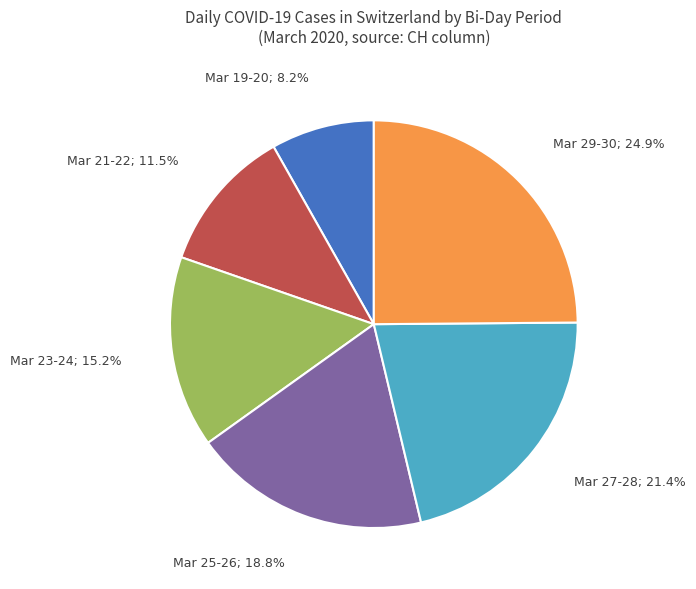

Is there any slice that represents more than half of the pie?

No